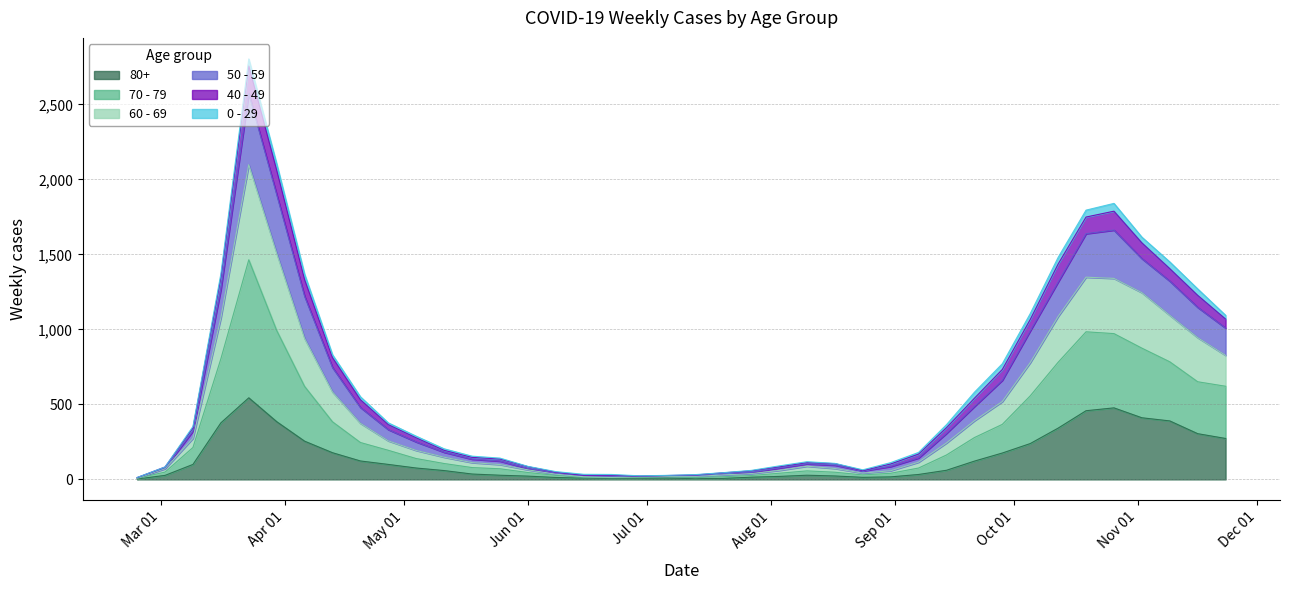

What is the lowest value of the 50 - 59 series?

13